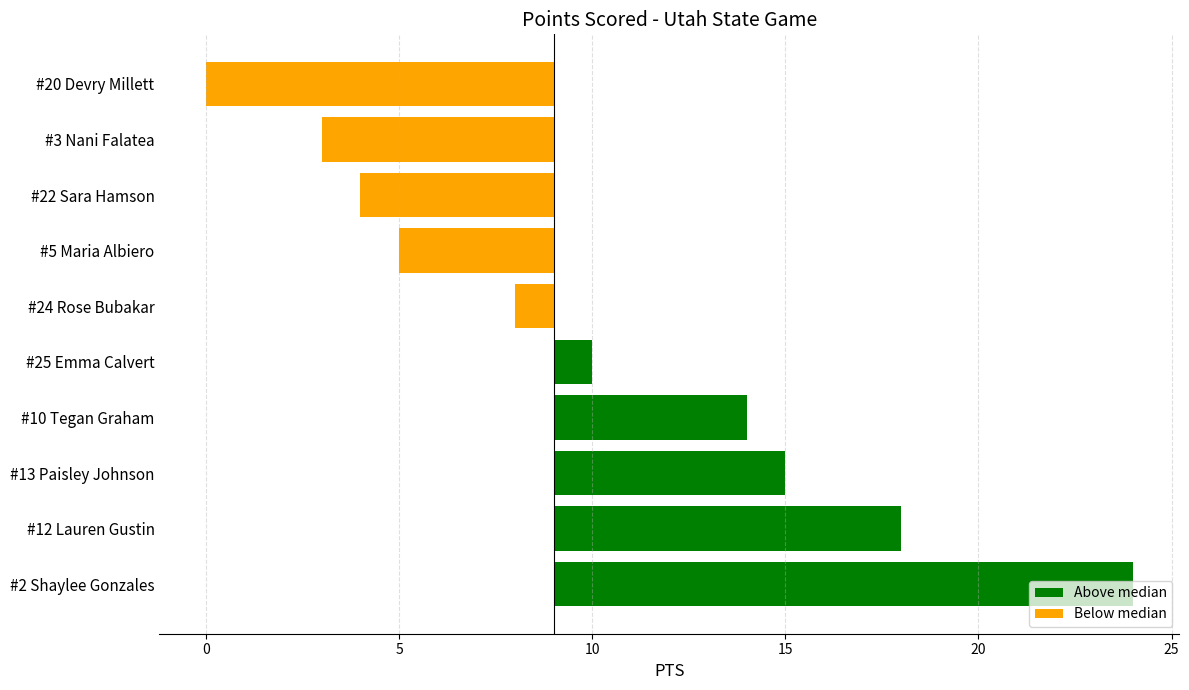

What is the difference between the highest and lowest values at #10 Tegan Graham?

5